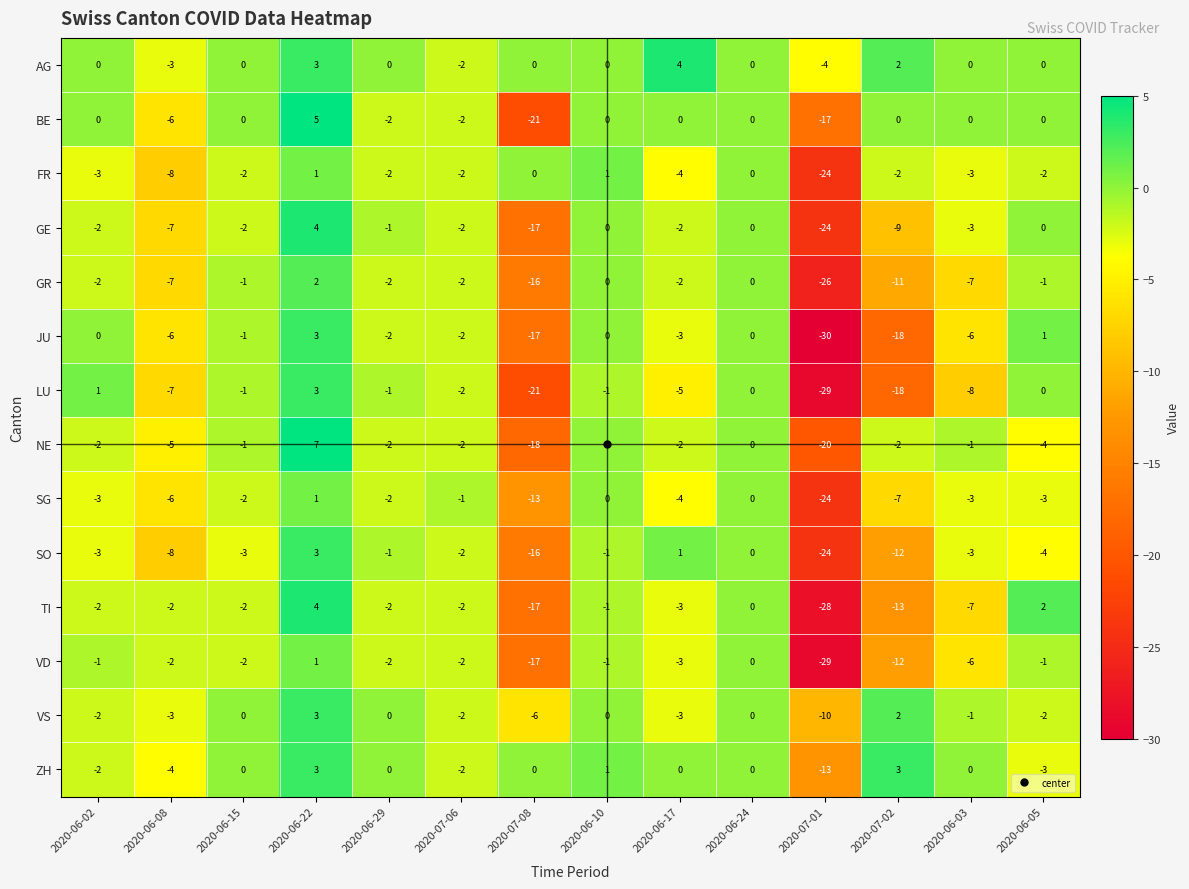

What is the difference between the highest and lowest values at 2020-06-15?

3